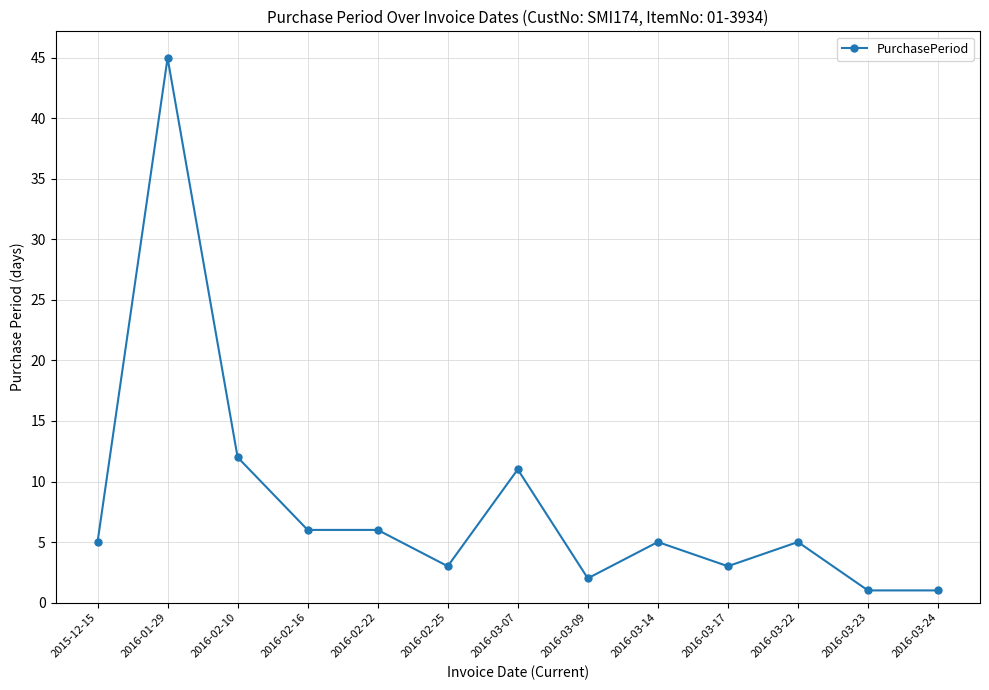

What is the greatest value displayed?

45